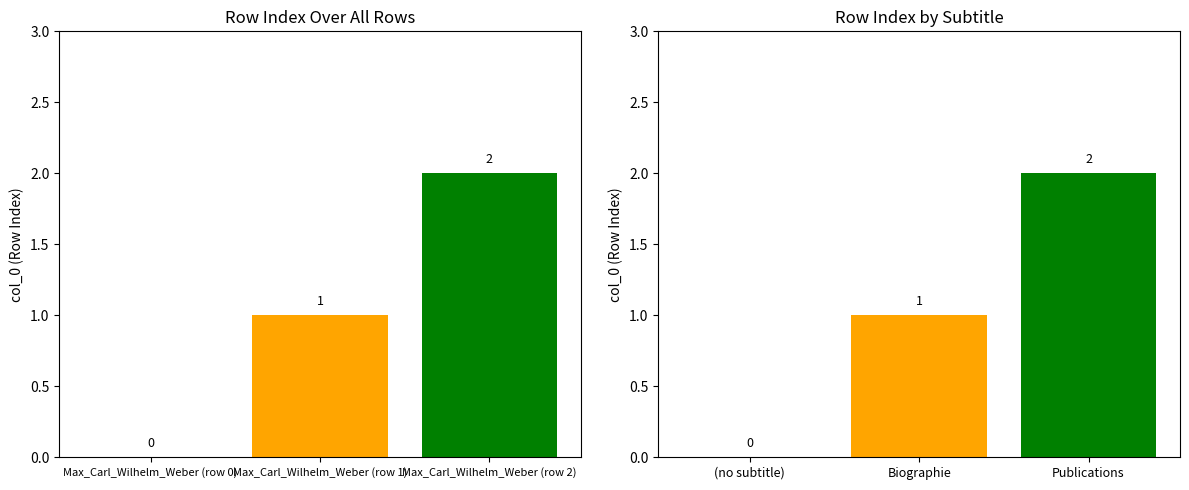

How many values are below 1?

1